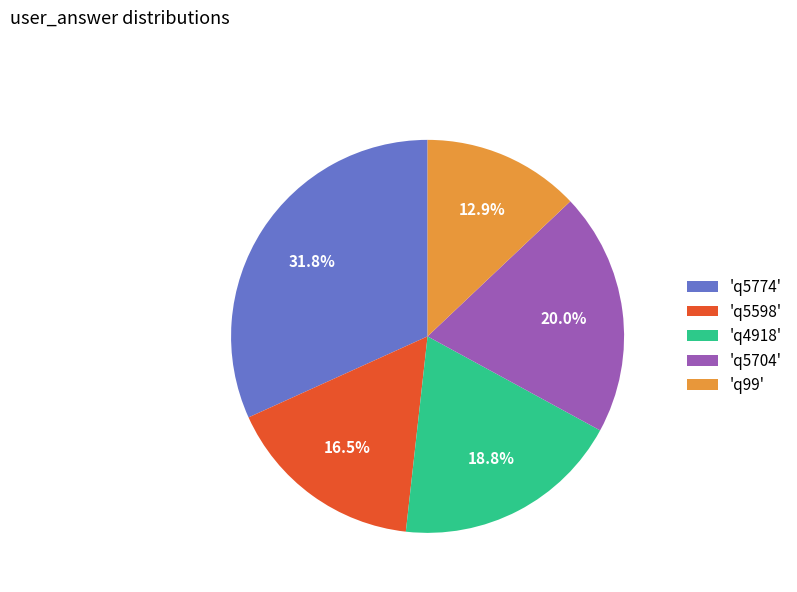

Combined, do 'q5704' and 'q4918' account for over 50%?

No